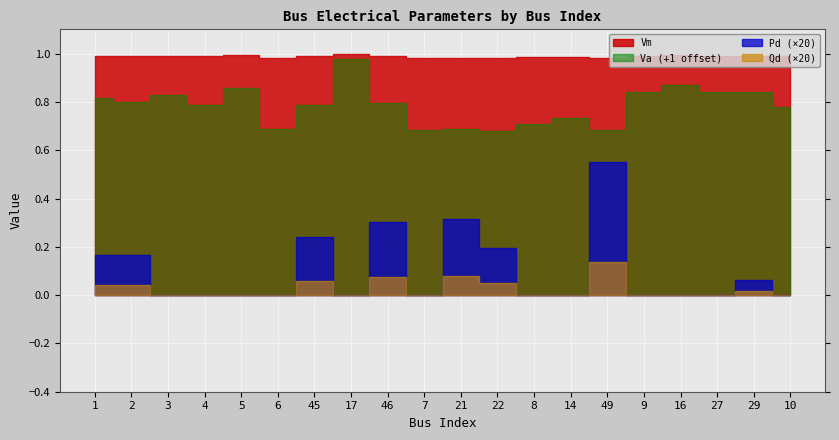

What is the spread (max minus min) of values at 14?

1.3